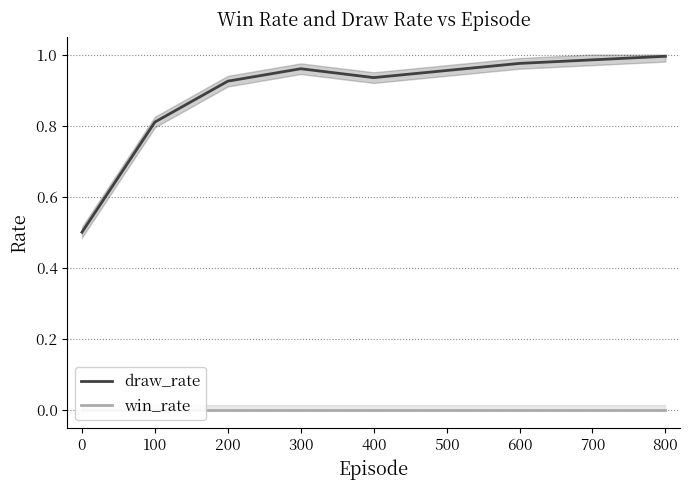

Rank the series by their maximum value, from lowest to highest.

win_rate, draw_rate